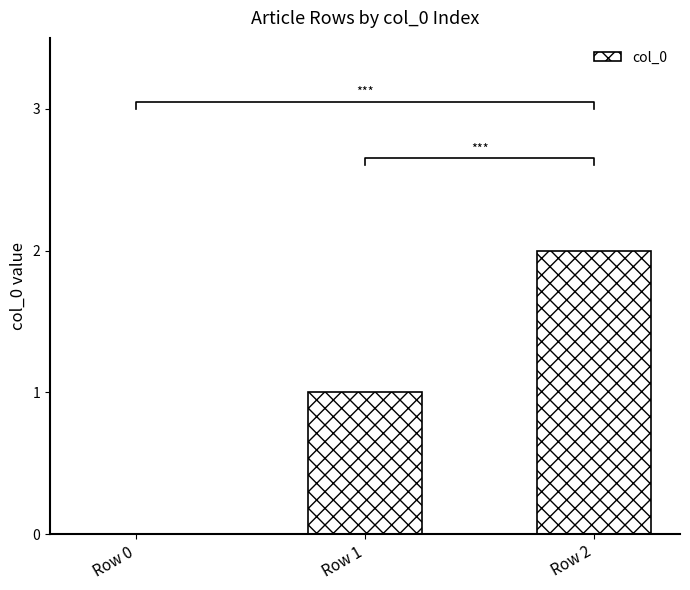

At which category does the chart reach its peak across all series?

Row 2